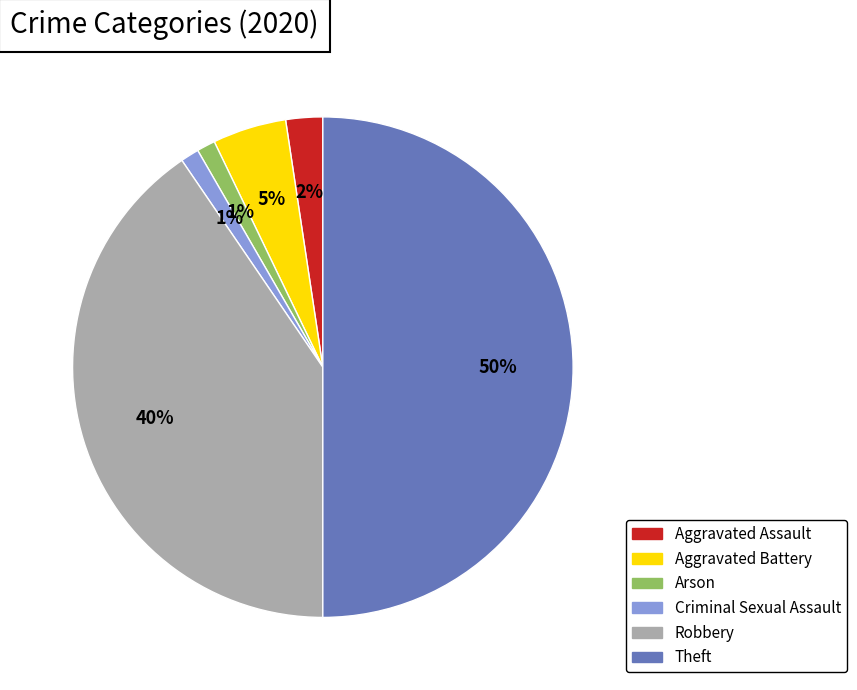

To the nearest percent, what is the average slice percentage?

17%